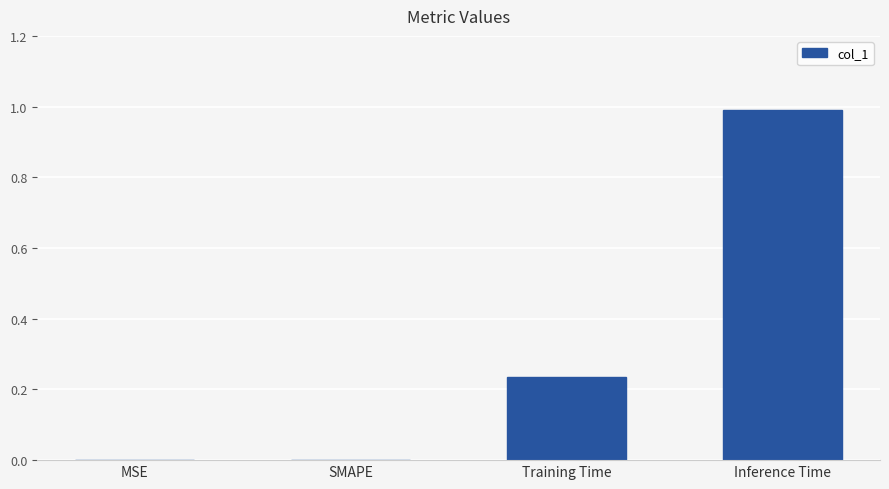

Which category has the highest value across all series?

Inference Time